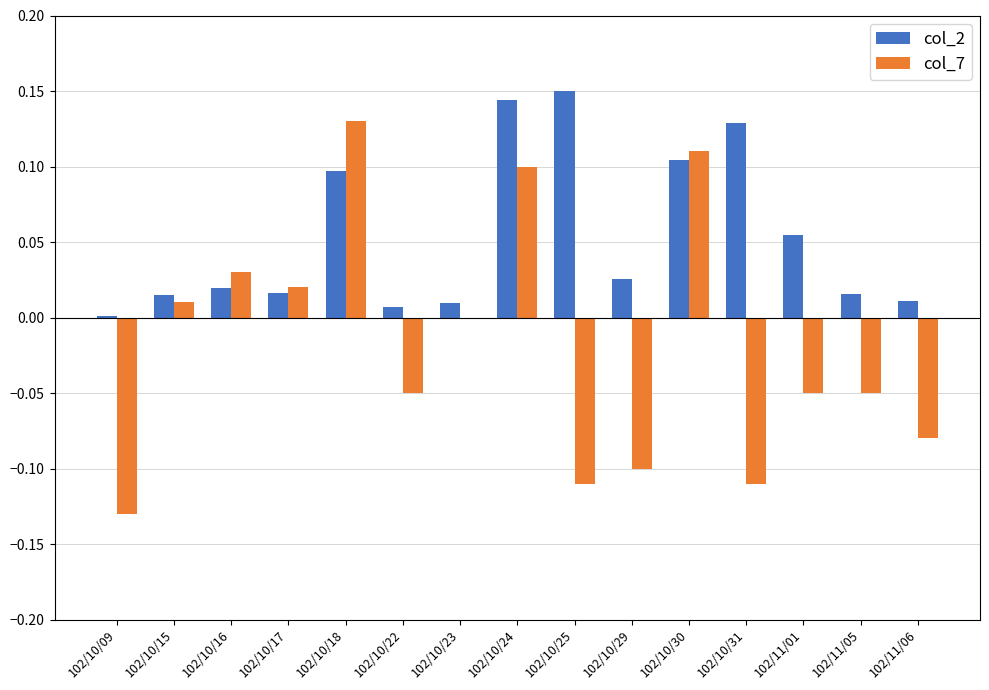

Is it true that col_7 equals 0.2 at 102/10/30?

False